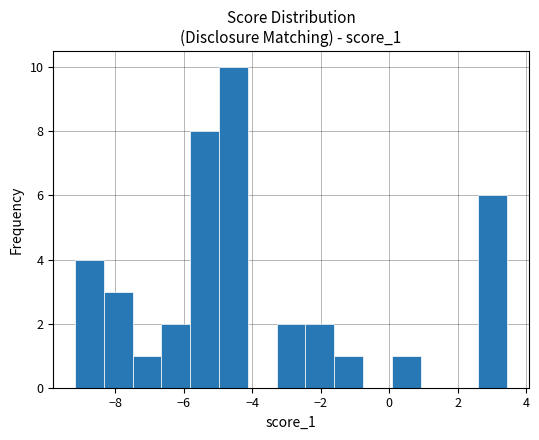

Which range on the x-axis has the tallest bar?

-5.0 to -4.2